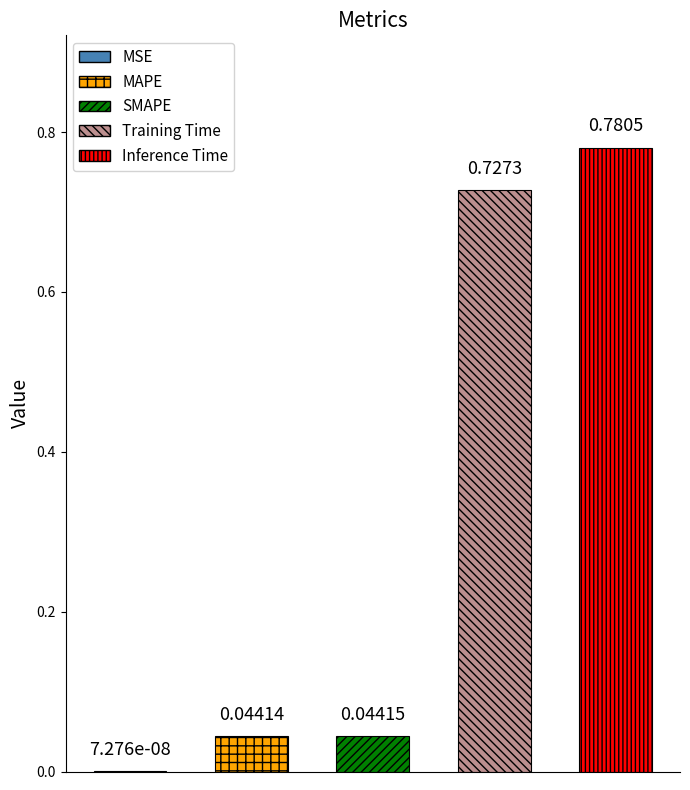

What is the change in value from SMAPE to Training Time?

+0.7